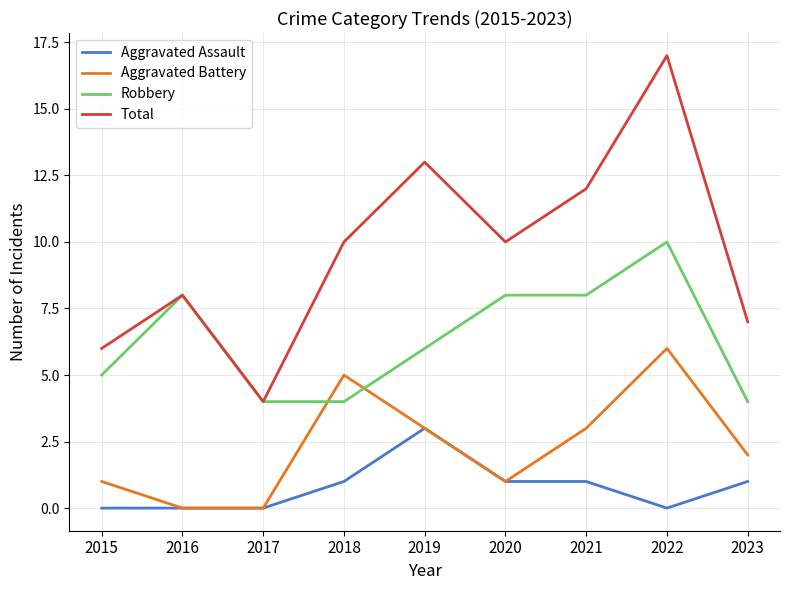

Is it true that Robbery equals 3 at 2019?

False